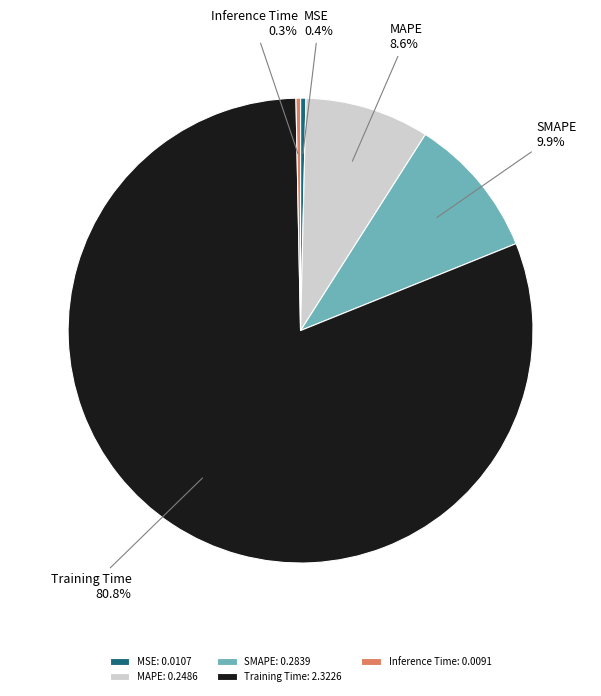

Which has a higher value, SMAPE or Training Time?

Training Time